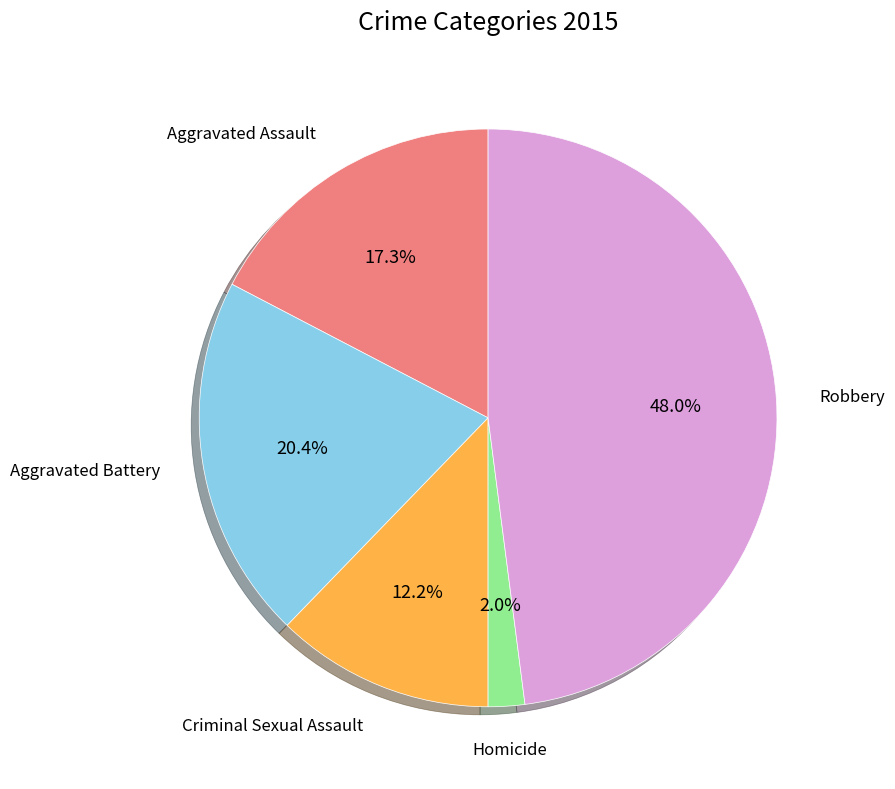

Is it true that Homicide is 8% of the pie?

False